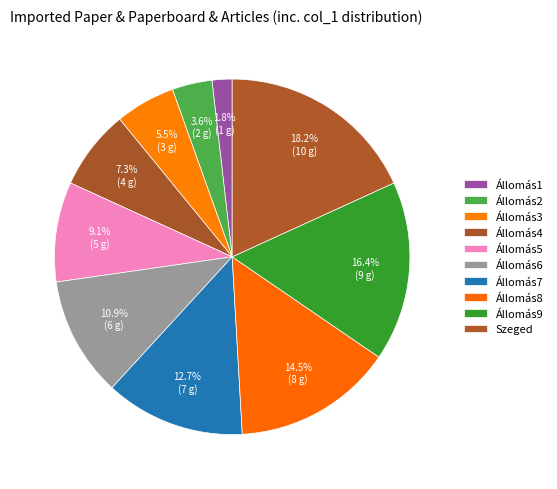

Count the number of slices in the pie.

10